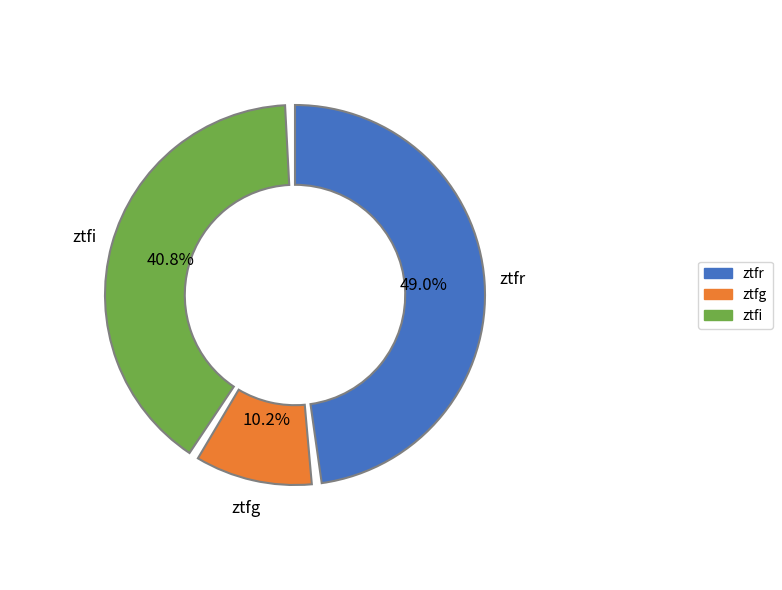

To the nearest percent, what is the average slice percentage?

33%